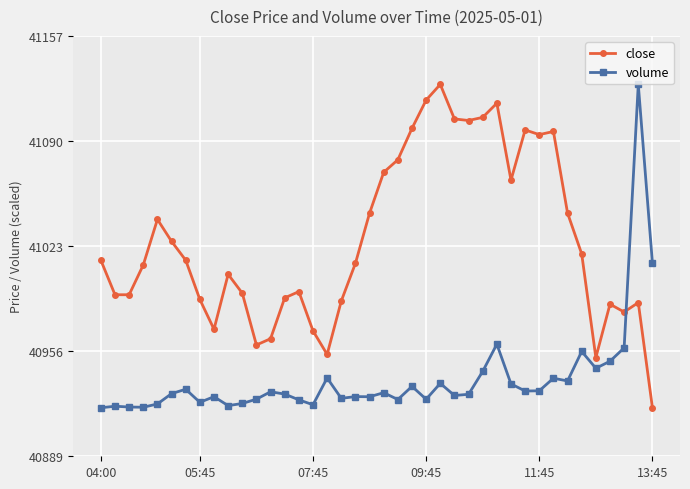

How many times do close and volume cross each other?

1